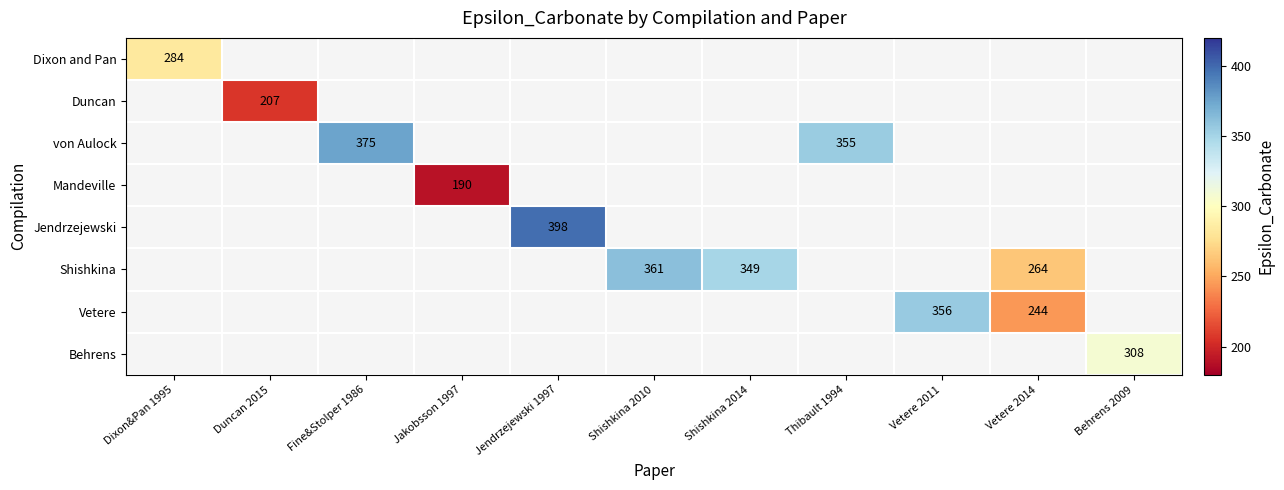

Is it true that Jendrzejewski equals 398 at Jendrzejewski 1997?

True